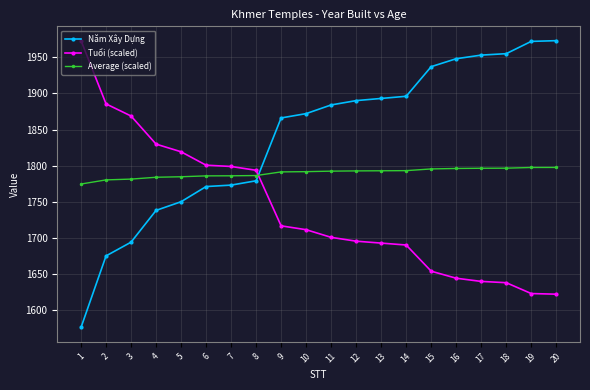

The Average (scaled) series shows 2781.2 at 9. True or false?

False